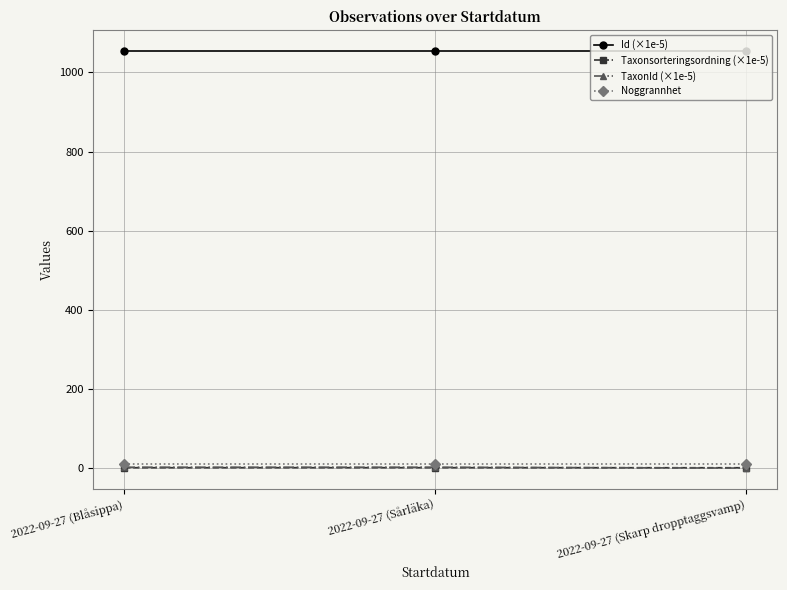

What is the label of the 1st point from the right?

2022-09-27 (Skarp dropptaggsvamp)